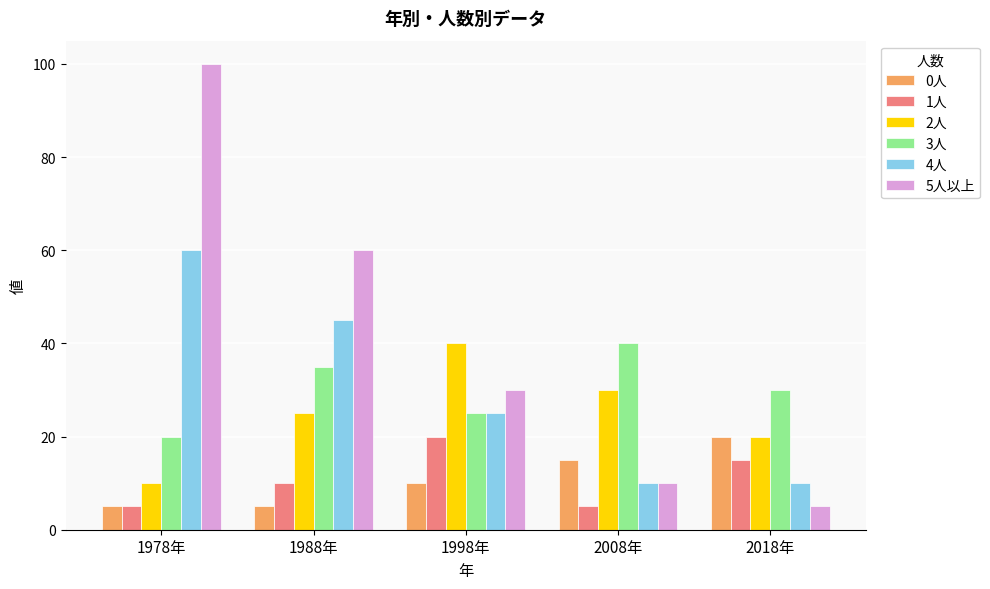

Reading right to left, transcribe all the data shown in this chart.

0人: 20	15	10	5	5
1人: 15	5	20	10	5
2人: 20	30	40	25	10
3人: 30	40	25	35	20
4人: 10	10	25	45	60
5人以上: 5	10	30	60	100